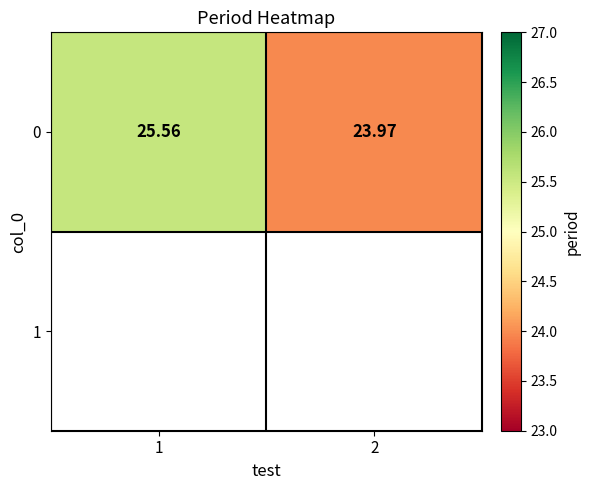

List the labels in order of value, smallest first.

2, 1